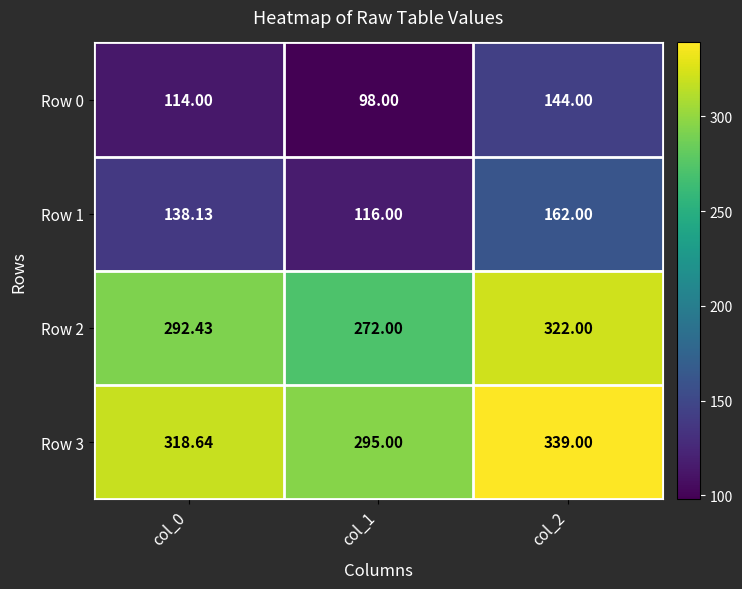

At which category is the sum across all series the highest?

col_2